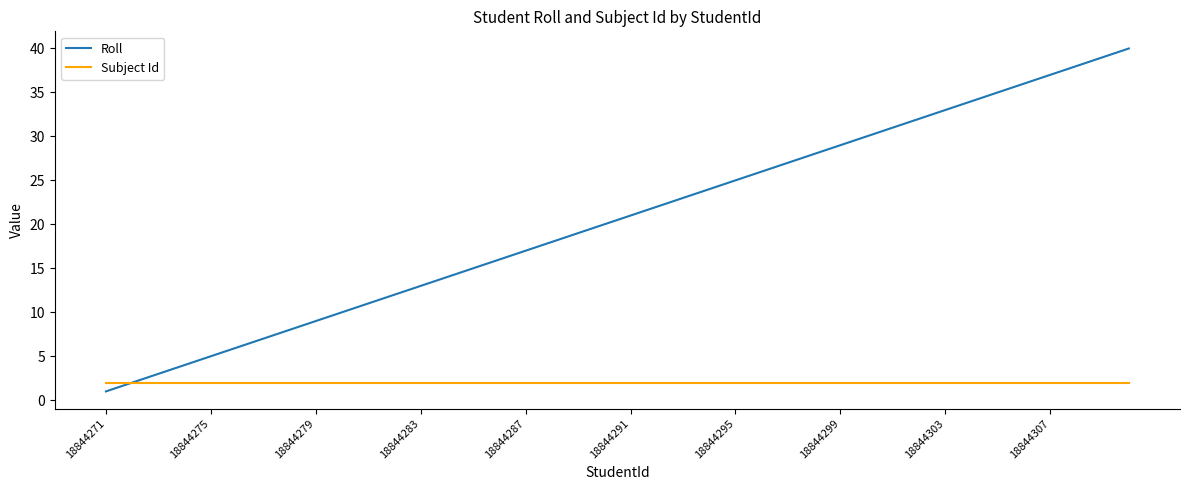

Which series has the largest total across all categories?

Roll